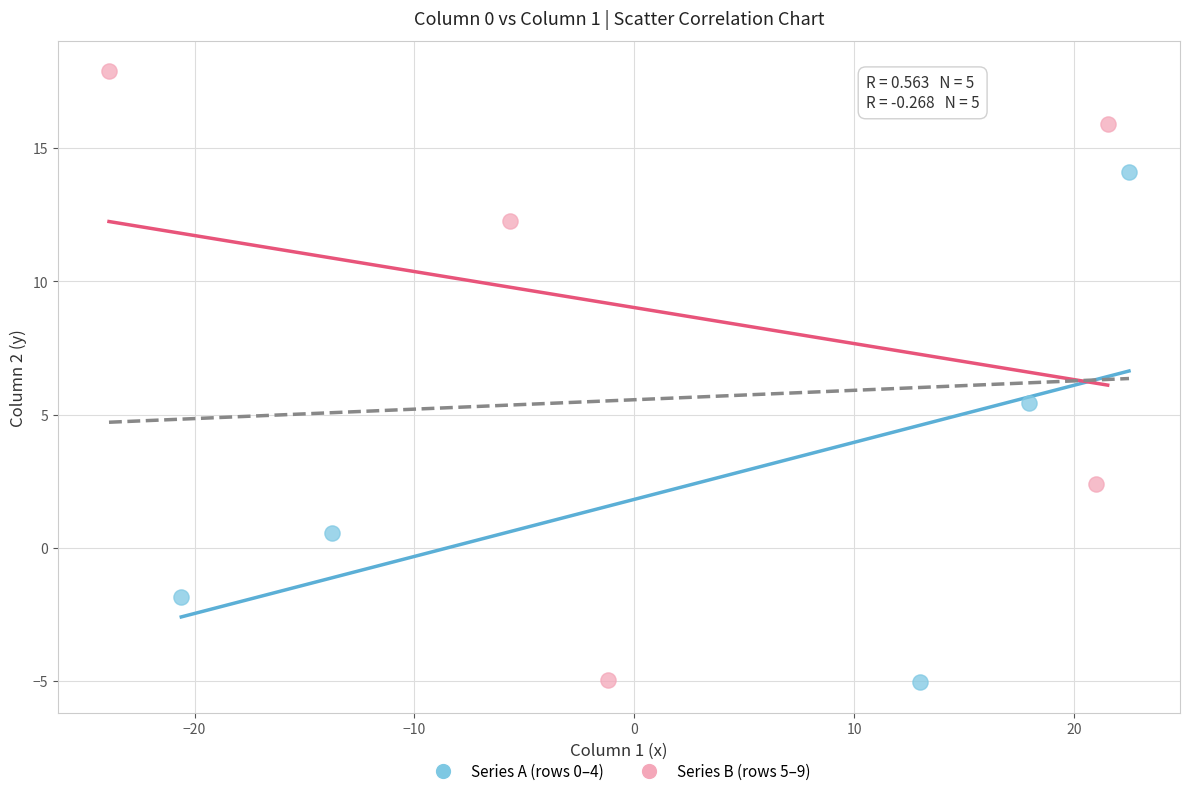

Which series reaches the maximum Y coordinate?

Series B (rows 5–9)